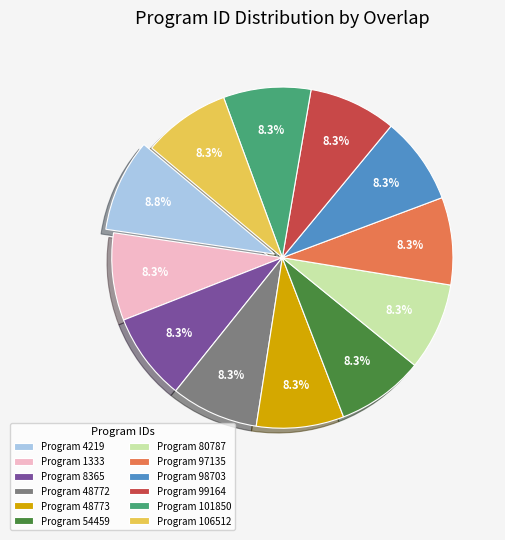

What is the ratio of the value at Program 8365 to the value at Program 1333?

1.0